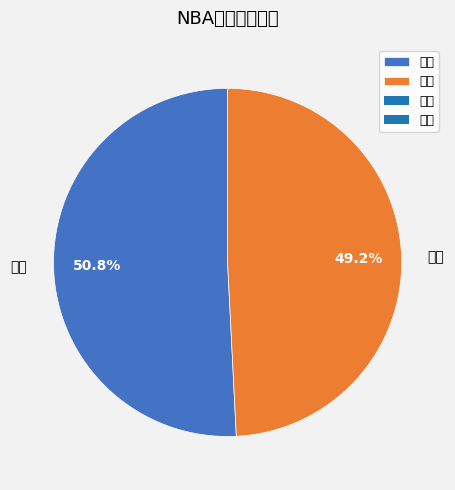

Rank the categories by value from highest to lowest.

掘金, 灰熊